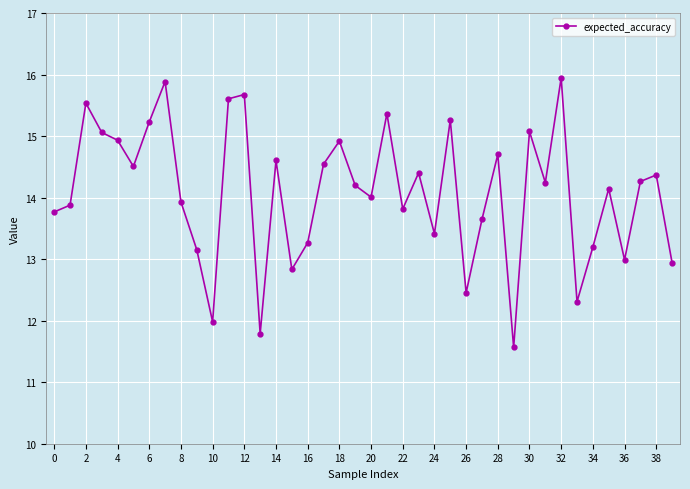

What is the minimum value shown in the chart?

11.6